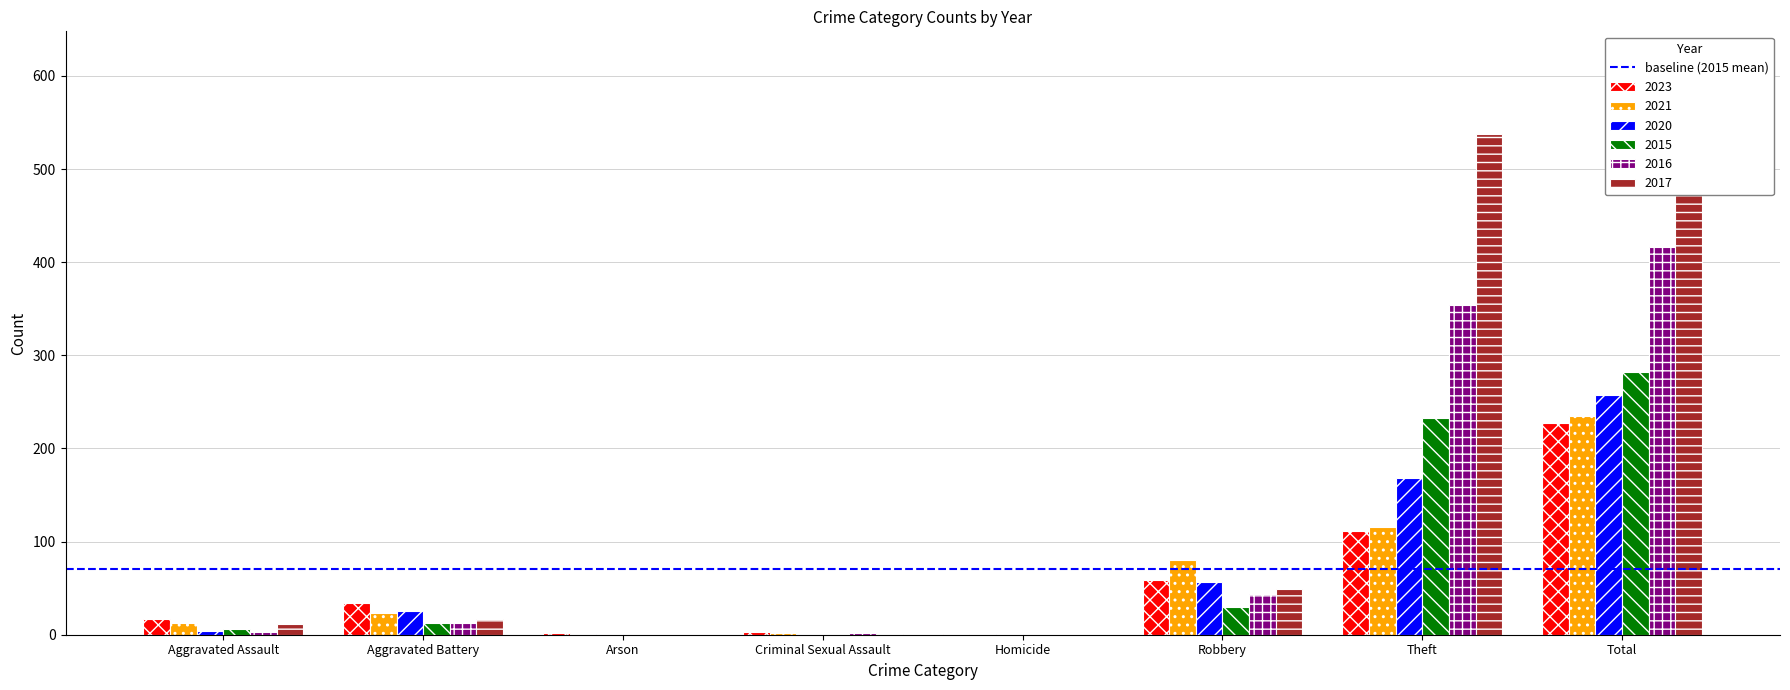

How many positive values does the 2015 series have?

5